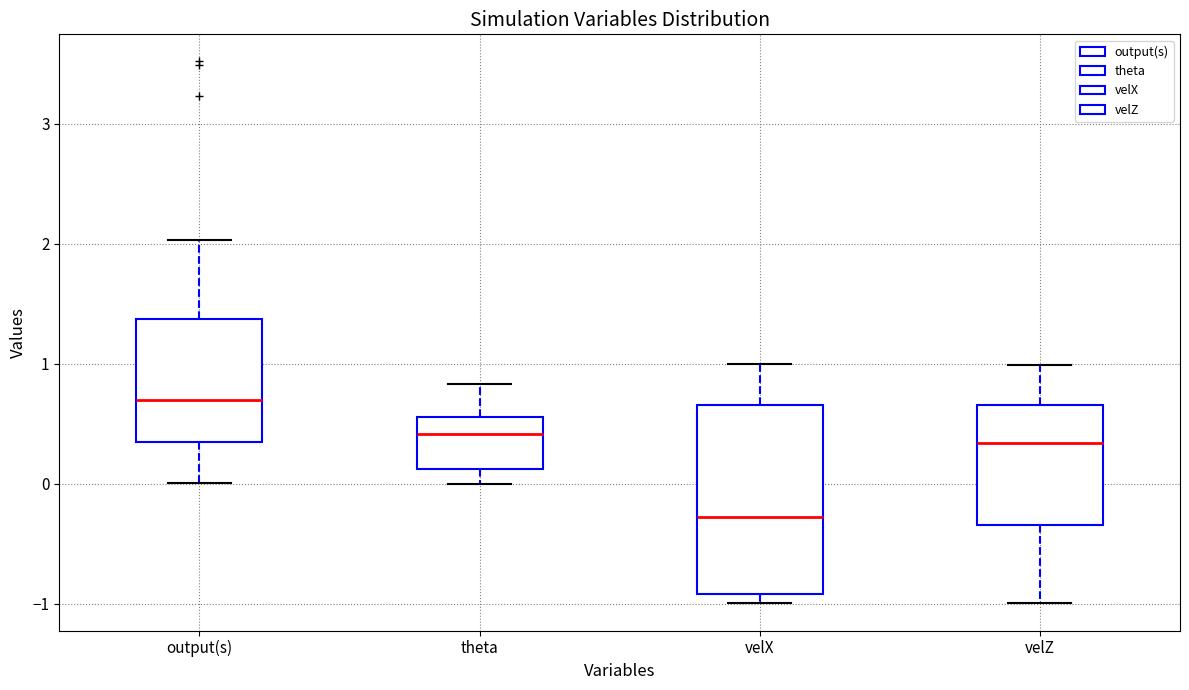

Which box is the tallest, from its lower edge to its upper edge?

velX